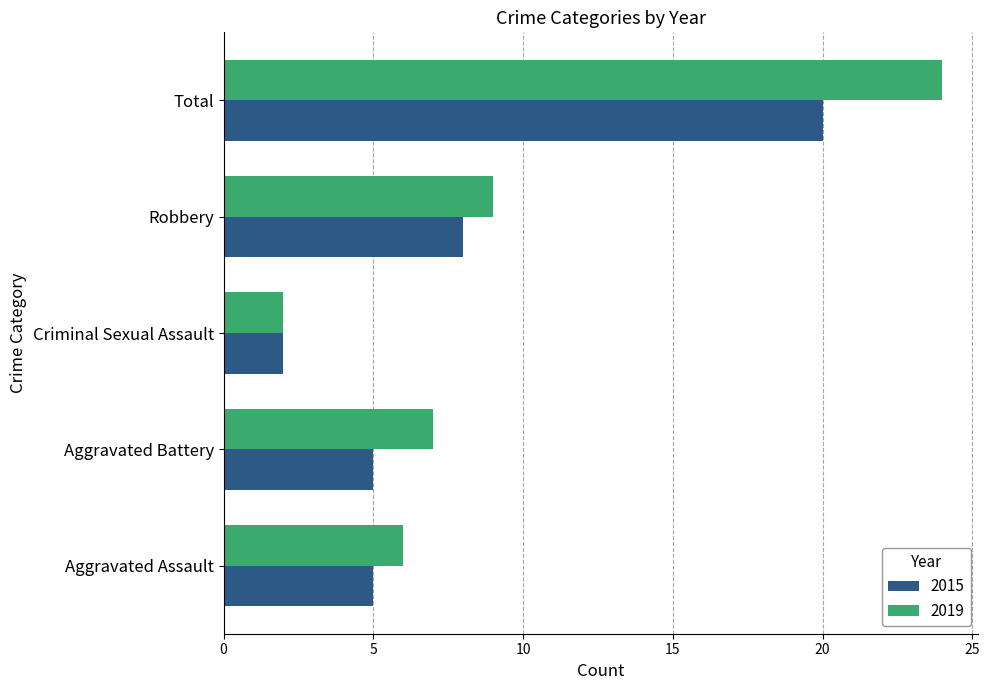

What is the difference between the maximum and minimum values in the 2019 series?

22